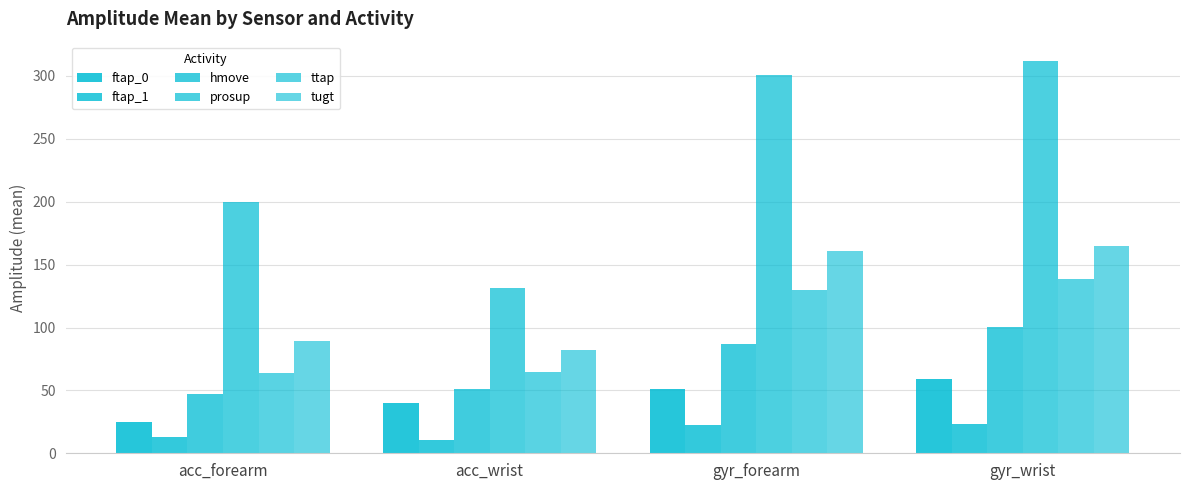

What is the difference between the ttap values at acc_wrist and gyr_forearm?

65.5